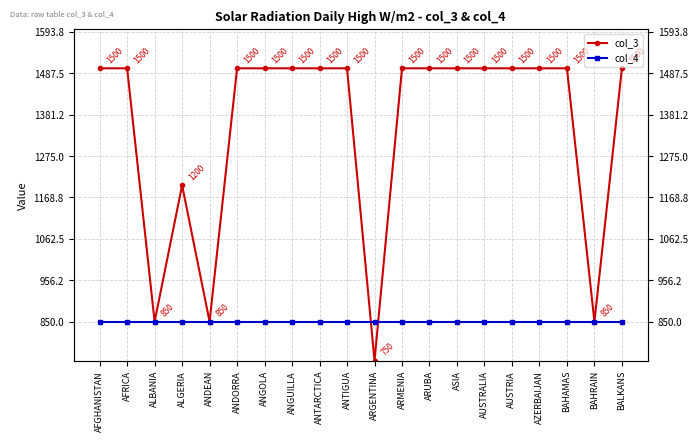

Between ALBANIA and BAHAMAS, which series saw the biggest shift?

col_3